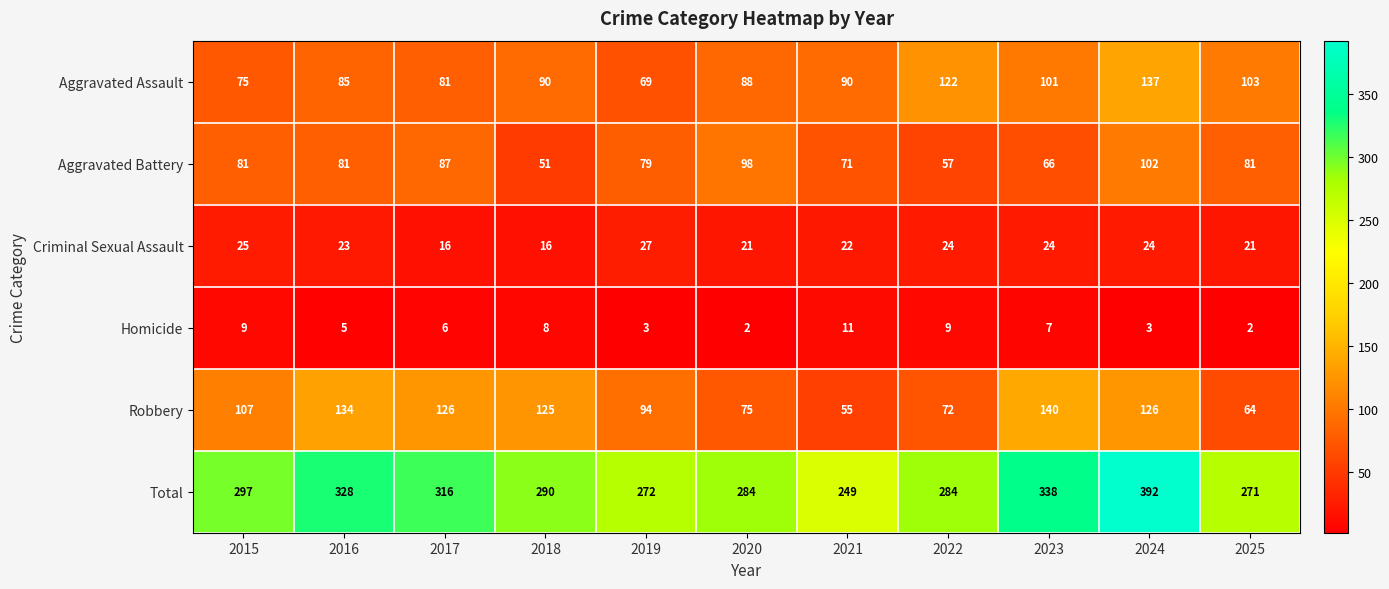

At which label does Total reach its peak?

2024